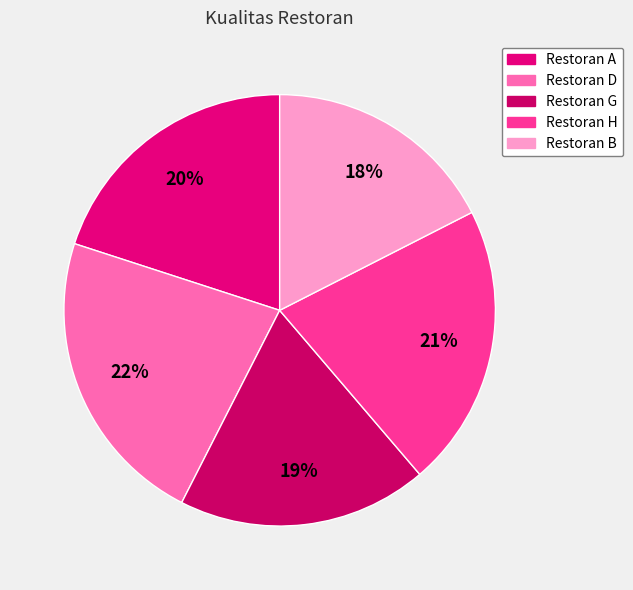

What is the total percentage of Restoran D and Restoran A?

42.5%